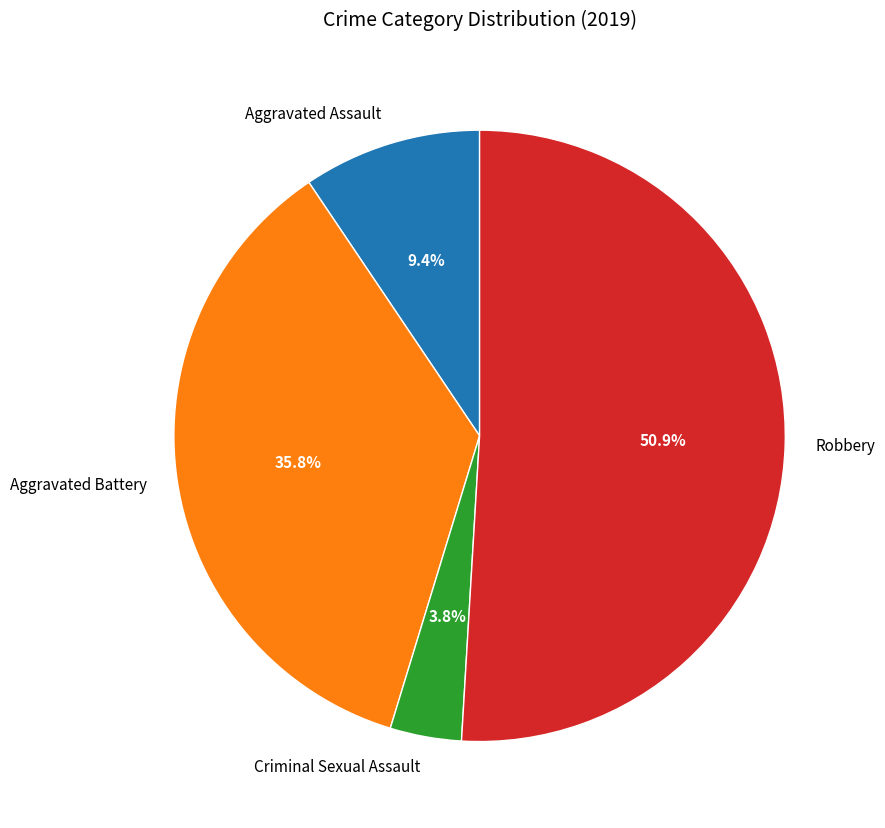

To the nearest percent, what is the difference between the largest and smallest slice percentages?

47%